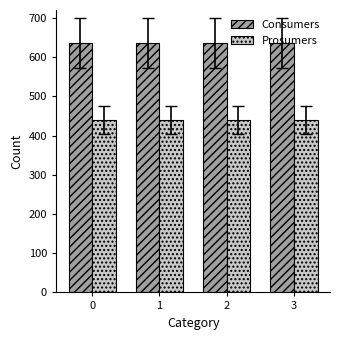

Reading left to right, list all the values displayed in this chart.

Consumers: 635	635	635	635
Prosumers: 440	440	440	440